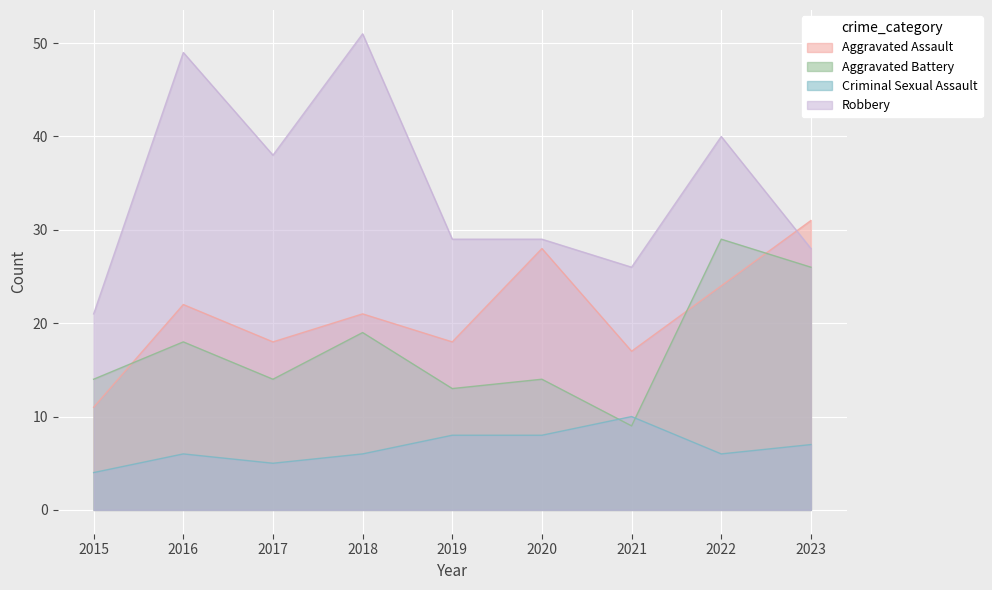

How many data points in Criminal Sexual Assault are above 6?

4